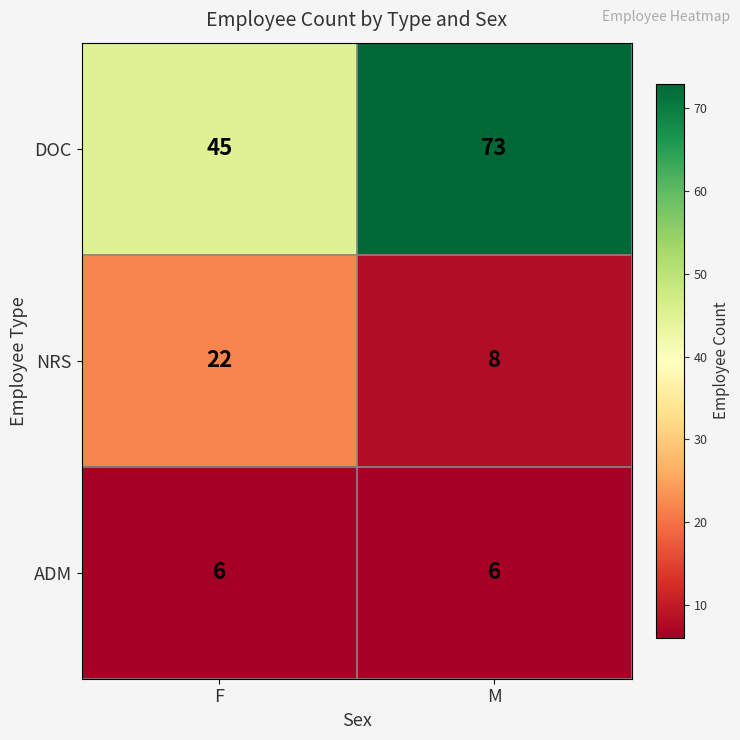

What is the sum of all ADM values?

12